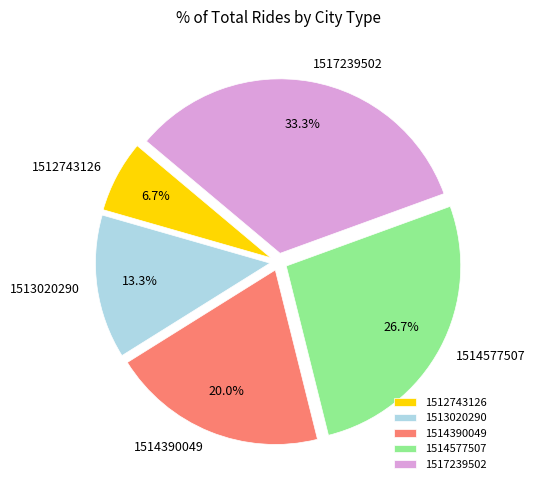

To the nearest percent, what percentage of the pie is 1514577507?

27%